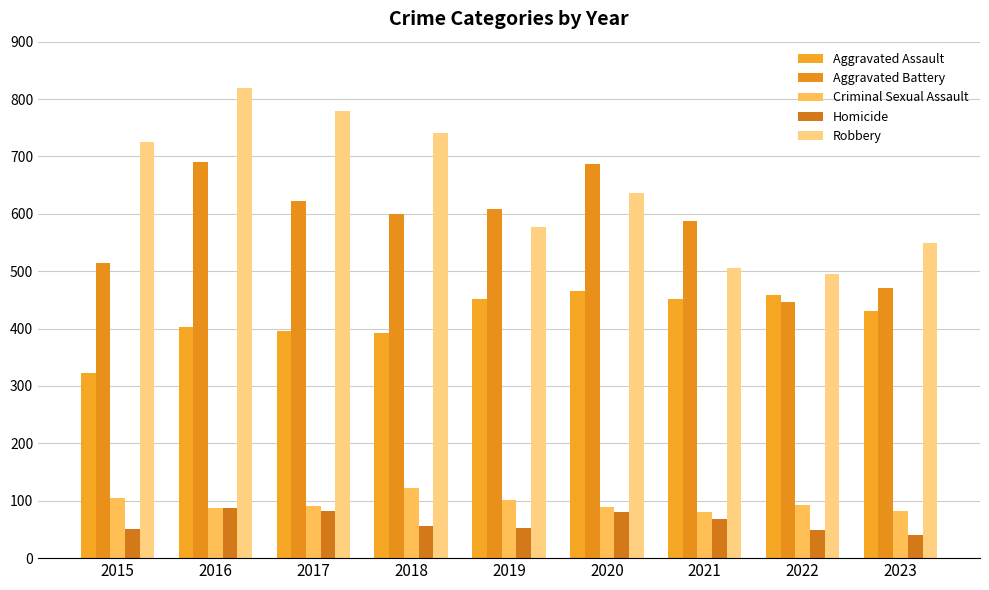

At which label does Aggravated Assault first exceed 431?

2019